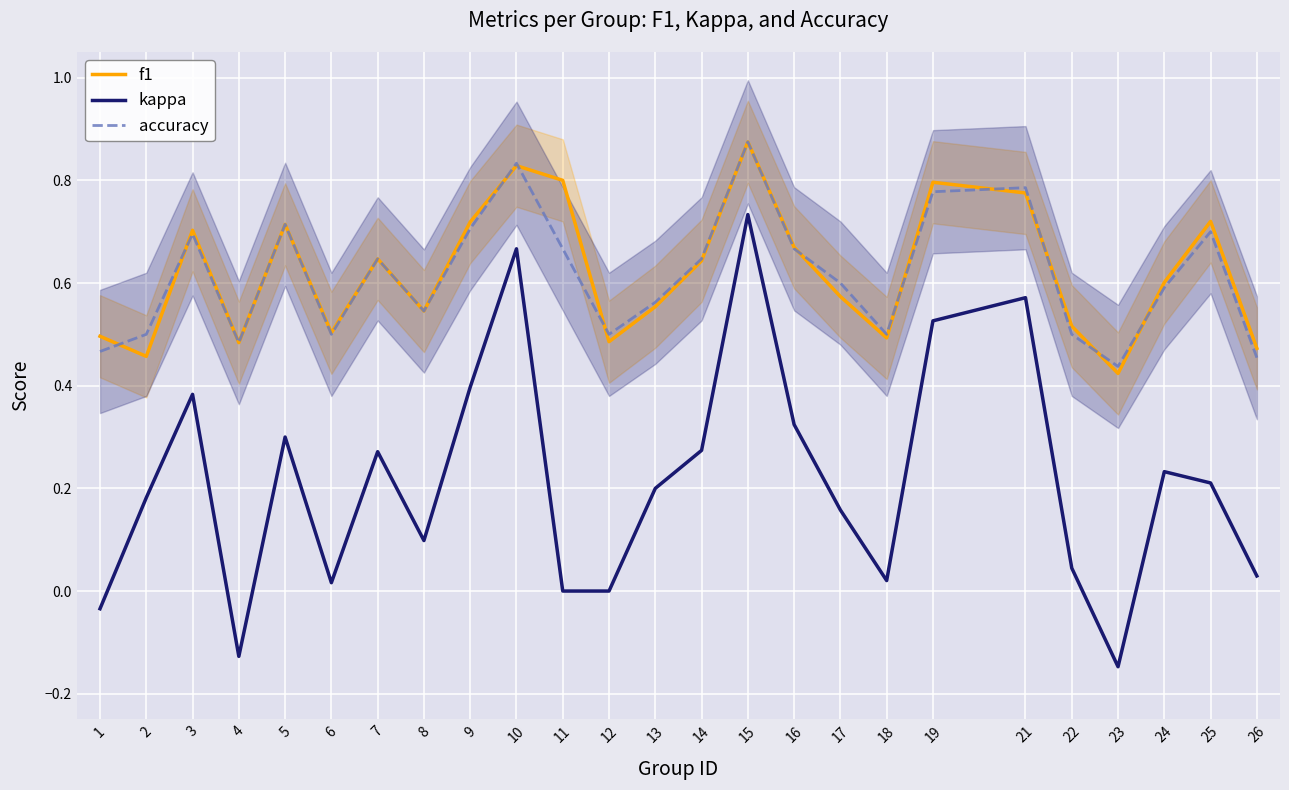

Rank the series by their maximum value, from lowest to highest.

kappa, f1, accuracy